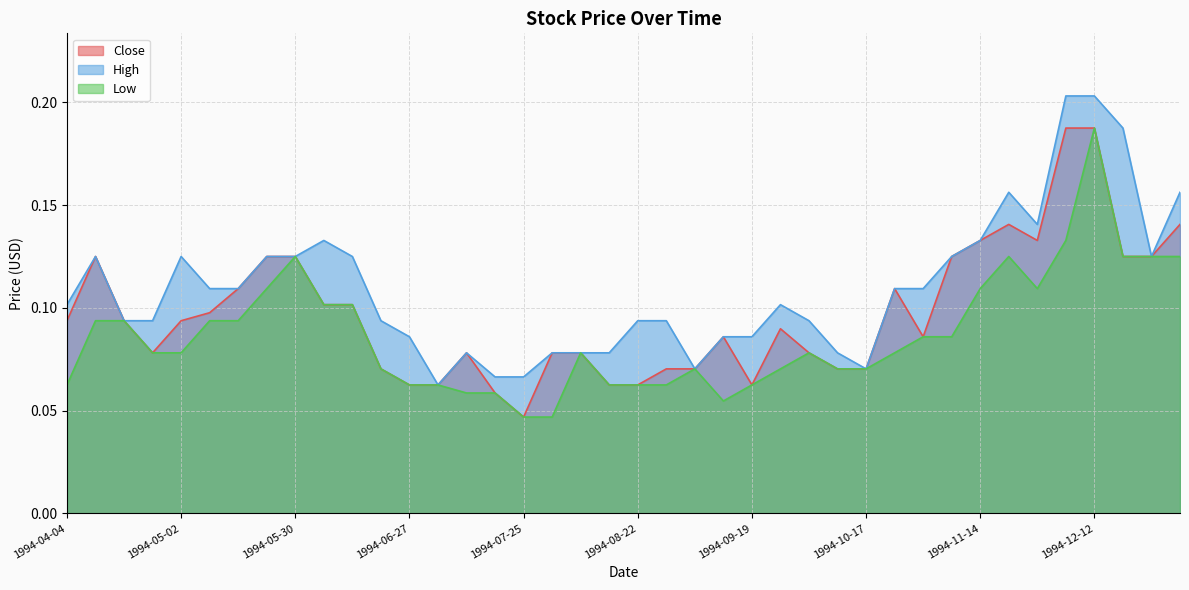

What is the total value across all series at 1994-04-18?

0.3